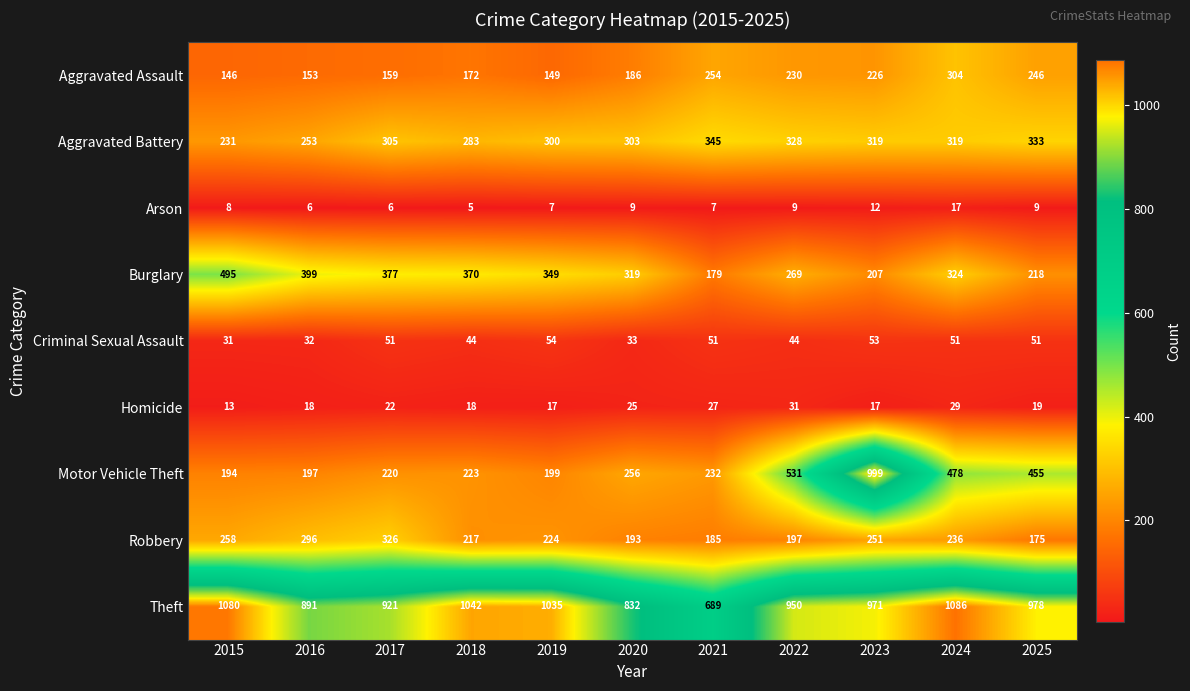

The value of Homicide at 2017 is 22. True or false?

True